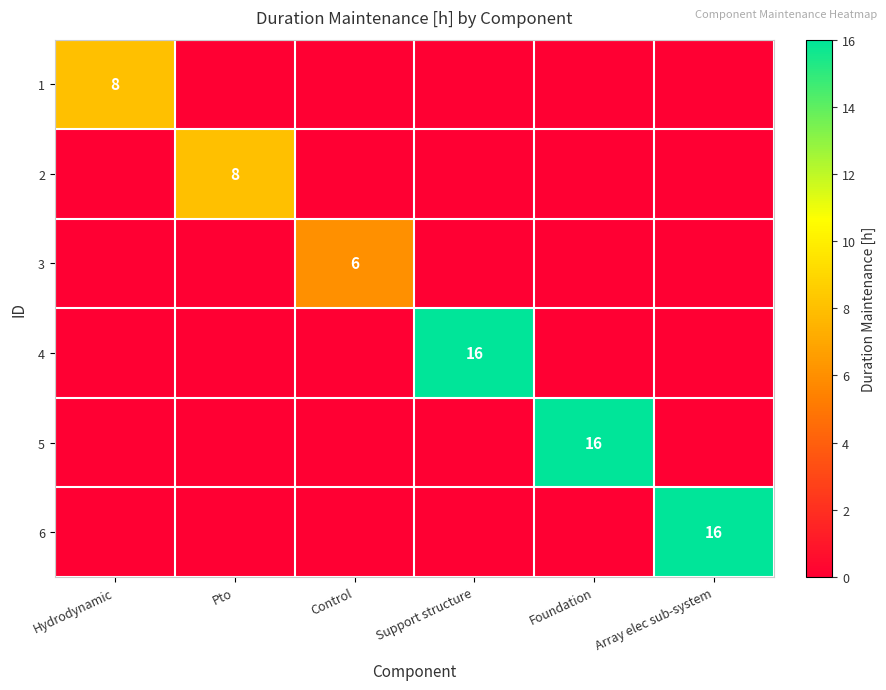

True or false: 2 has a value of 8 at Pto.

True